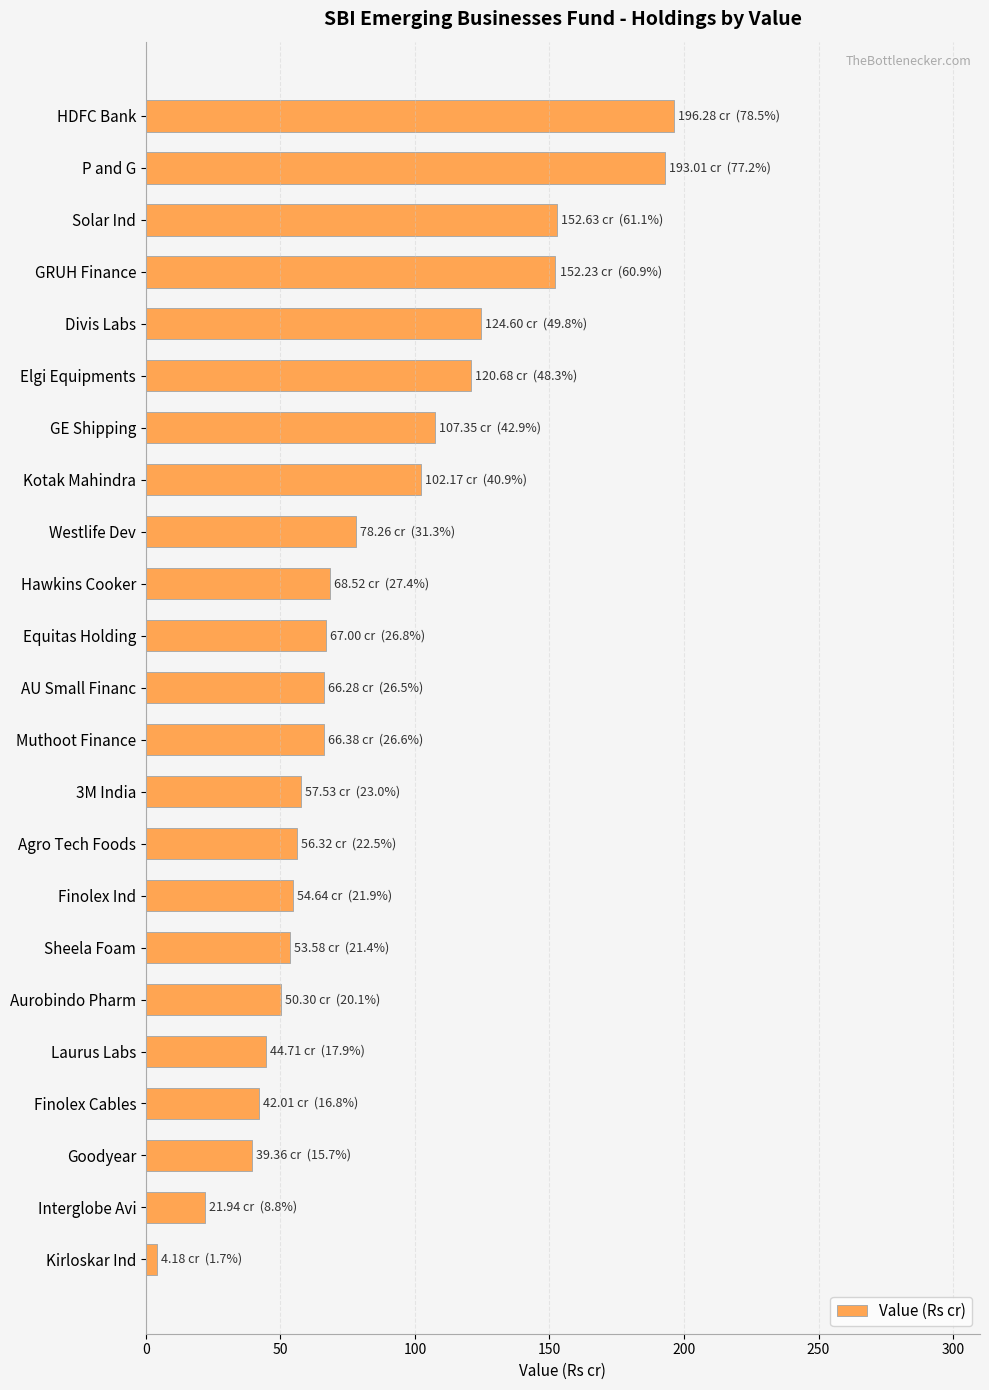

The chart shows a value of 124.6 at Divis Labs. True or false?

True